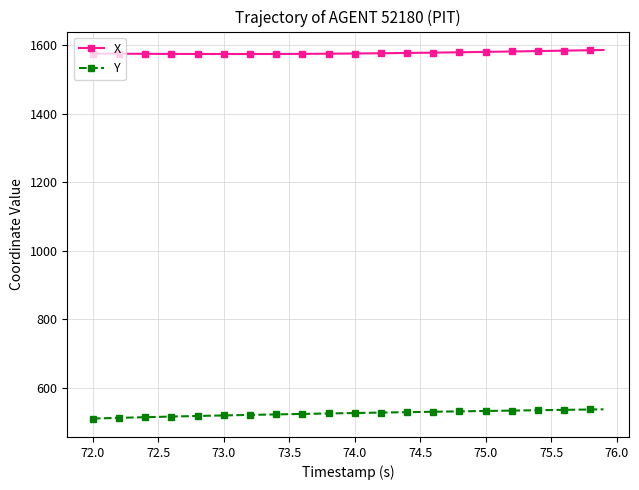

True or false: Y and X cross at least once.

False